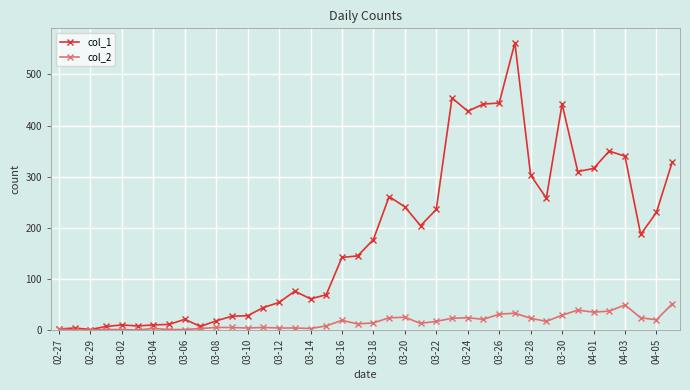

What are all the series names shown in the legend?

col_1, col_2